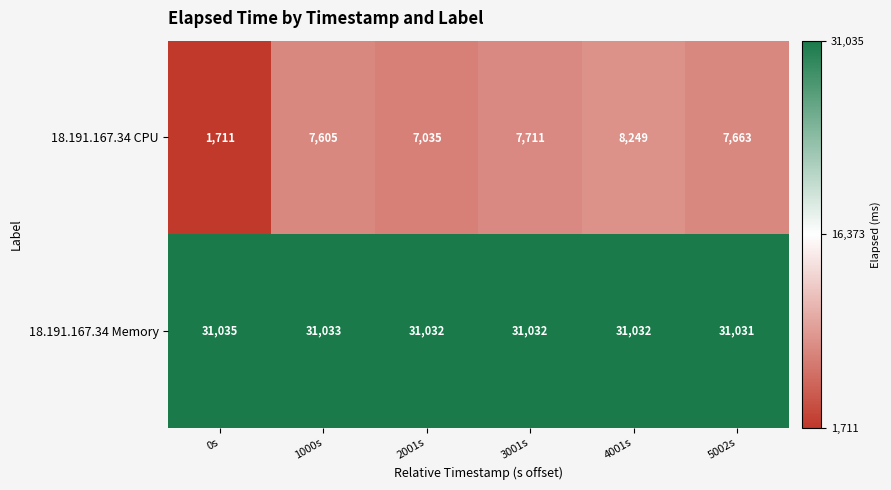

What is the highest value of the 18.191.167.34 Memory series?

31035